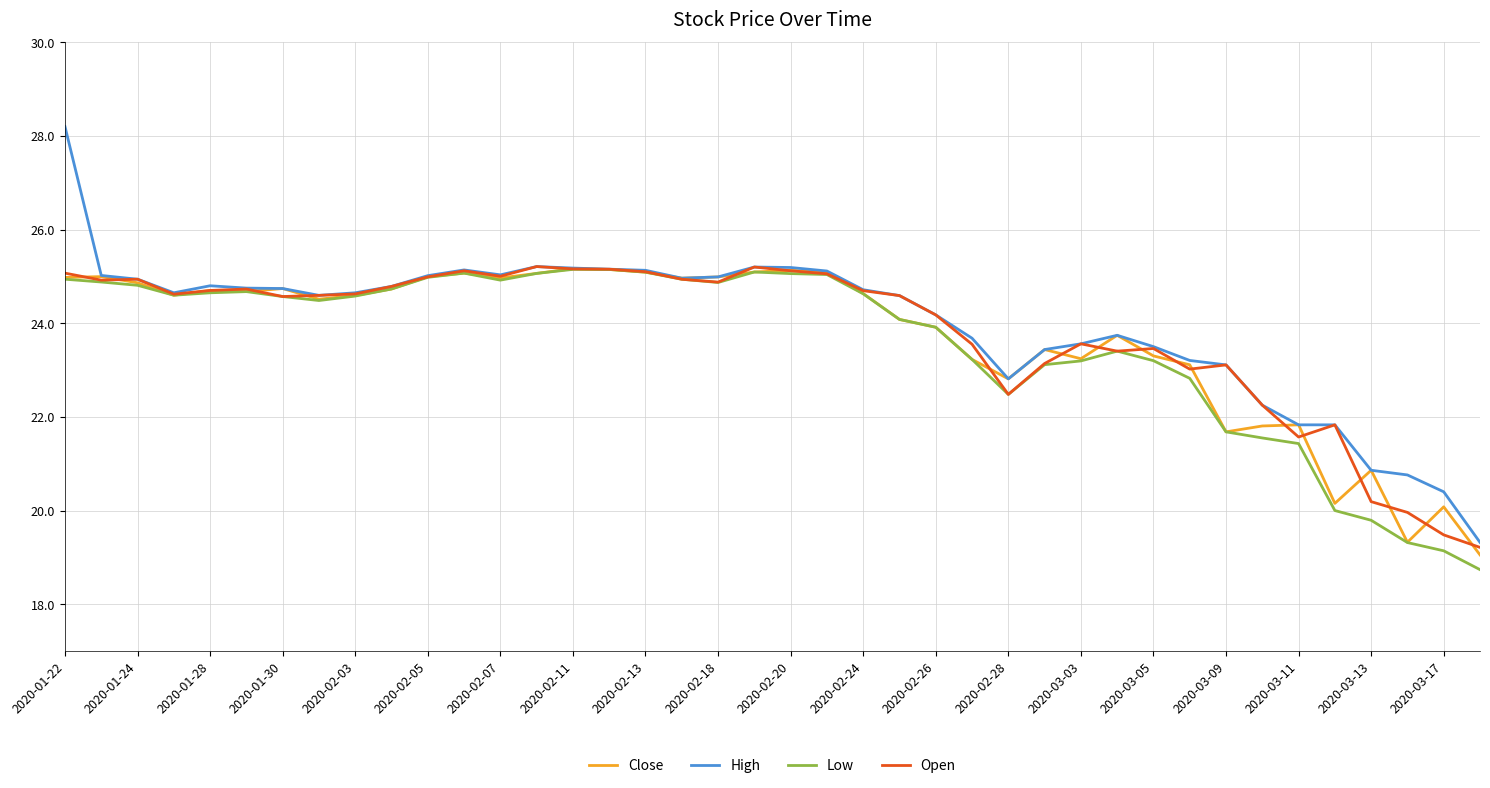

Which series has the widest spread of values?

High